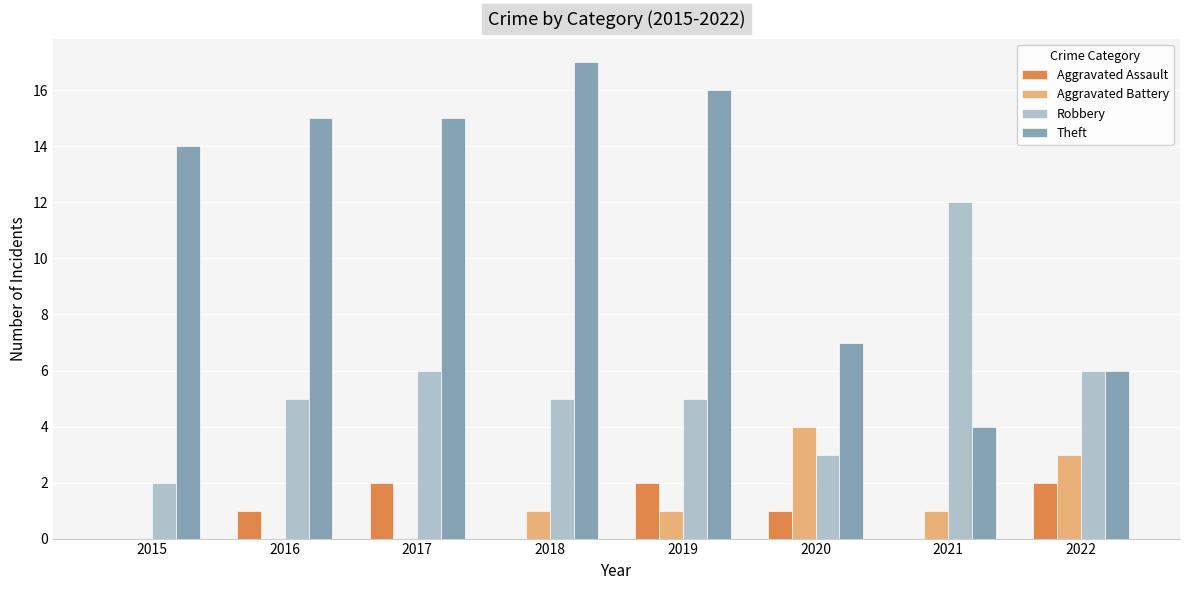

What is the sum of all Theft values?

94